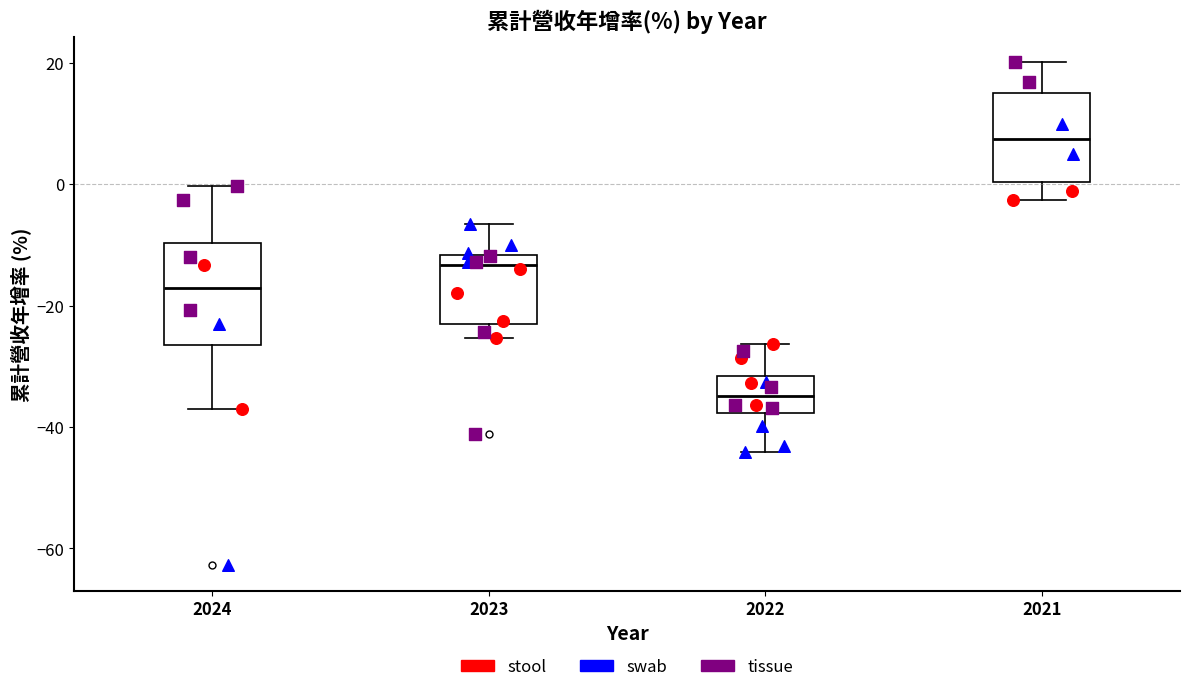

Reading left to right, transcribe this box plot: for each box, give where its median line is, the range the box spans, and where its two whiskers end, as read against the y-axis. The values are not printed on the chart, so give them approximately, as read against the axis.

2024: median -18, box -26 to -10, whiskers -36 to 0
2023: median -14, box -24 to -12, whiskers -26 to -6
2022: median -34, box -38 to -32, whiskers -44 to -26
2021: median 8, box 0 to 16, whiskers -2 to 20